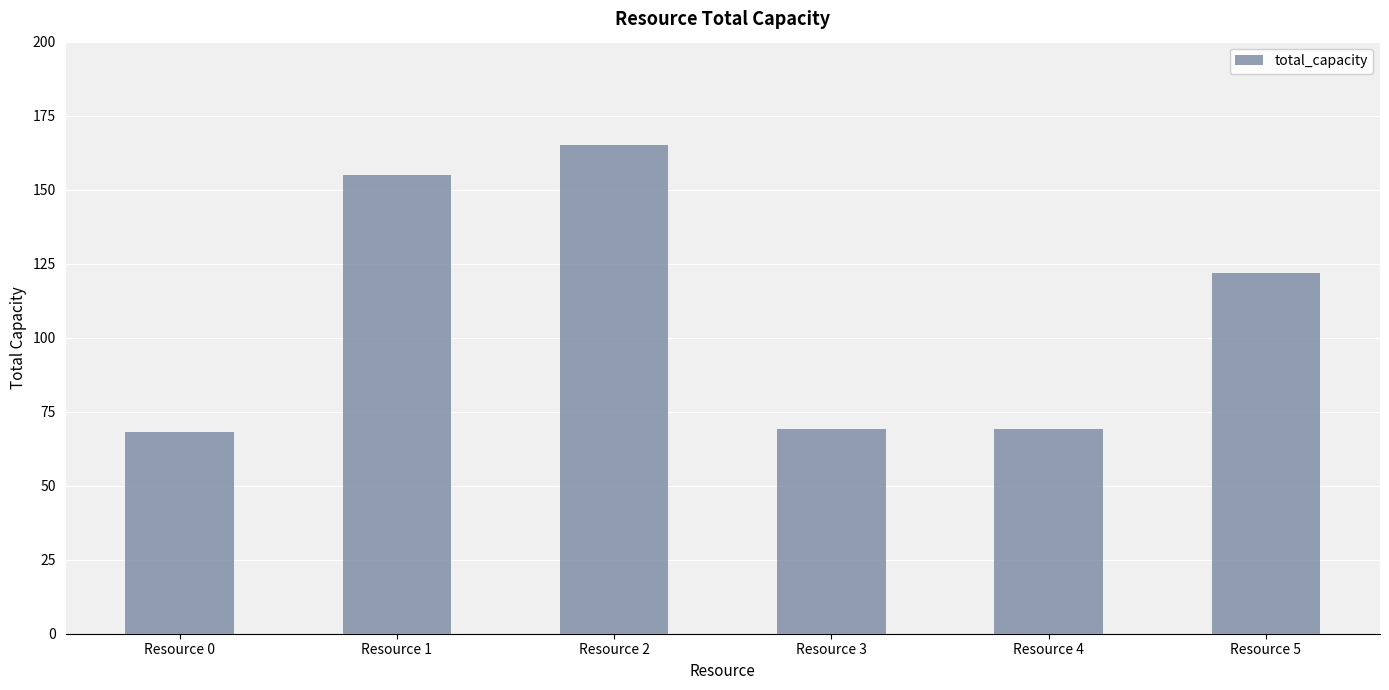

Reading right to left, extract all data points from this chart.

Resource 5=122	Resource 4=69	Resource 3=69	Resource 2=165	Resource 1=155	Resource 0=68